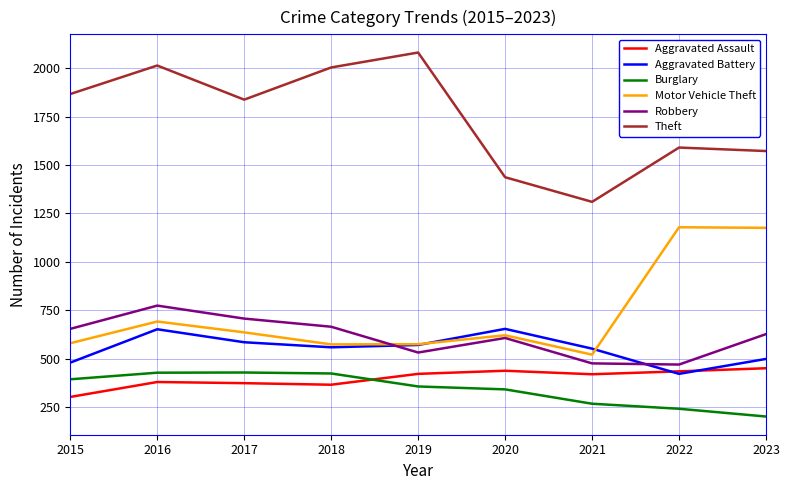

True or false: Robbery and Aggravated Assault cross at least once.

False